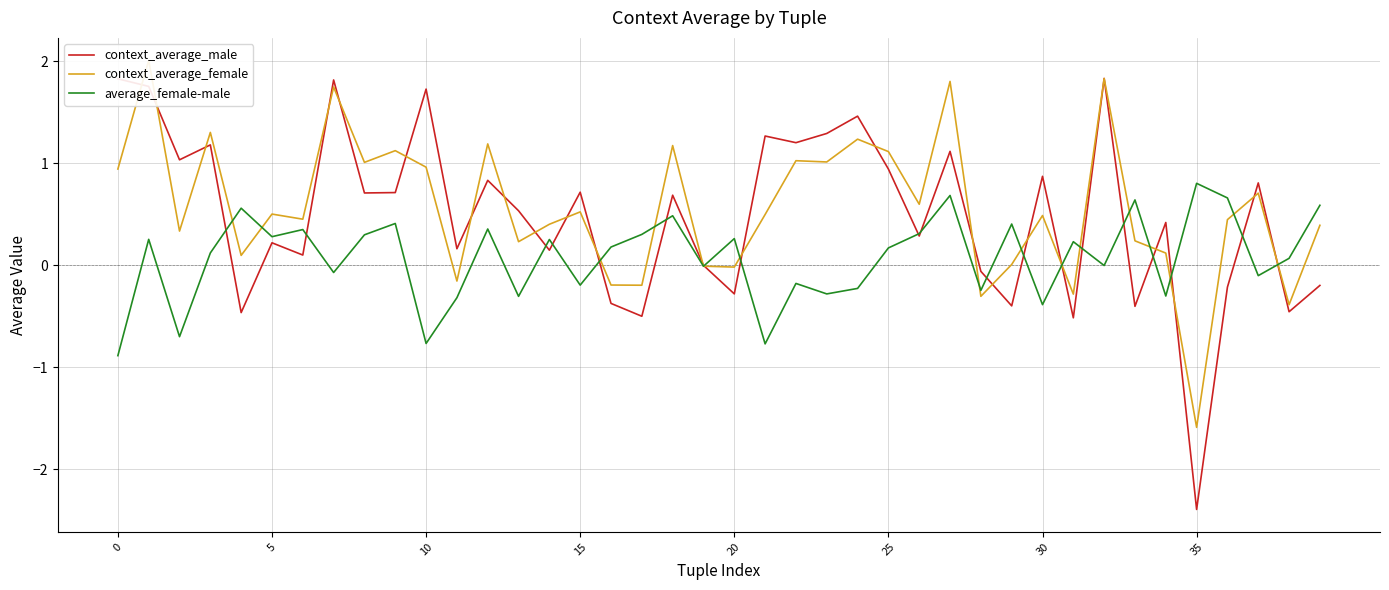

What is the highest value of the context_average_male series?

1.8